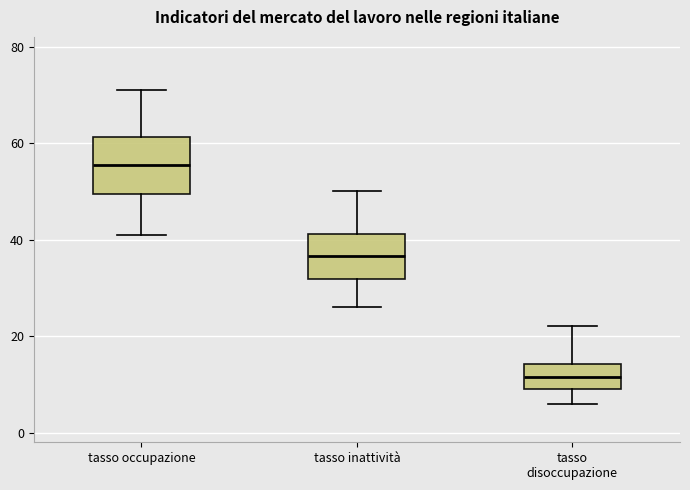

Reading left to right, read every box against the y-axis: the position of its median line, the range the box covers, and the ends of its whiskers. The values are not printed on the chart, so give them approximately, as read against the axis.

tasso occupazione: median 56, box 50 to 62, whiskers 42 to 72
tasso inattività: median 36, box 32 to 42, whiskers 26 to 50
tasso disoccupazione: median 12, box 10 to 14, whiskers 6 to 22